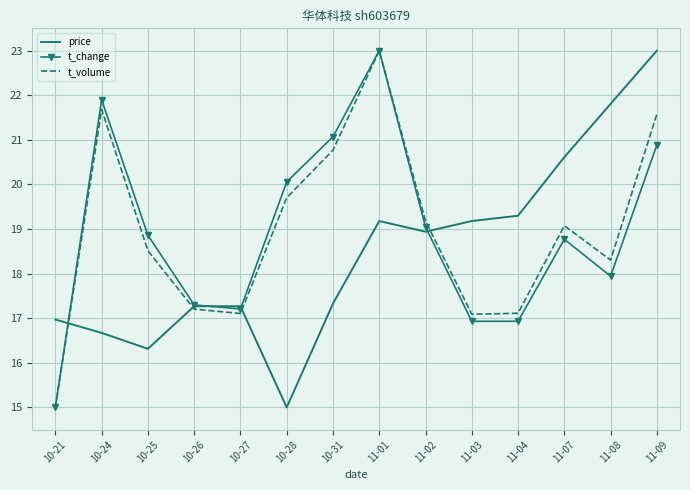

What is the spread (max minus min) of values at 11-01?

3.8